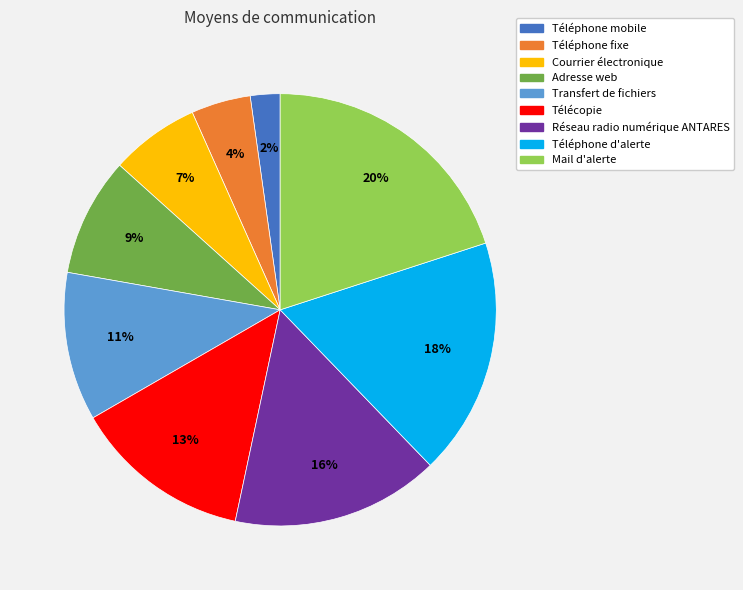

Does Téléphone d'alerte account for over 50% of the chart?

No